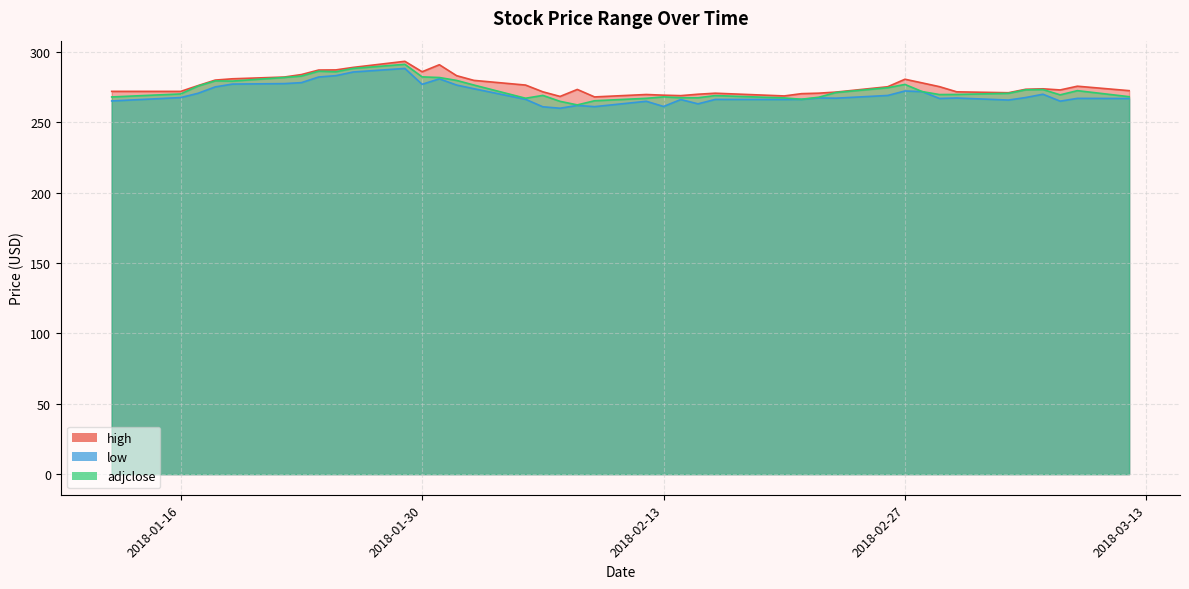

How many data points in low are above 267?

23